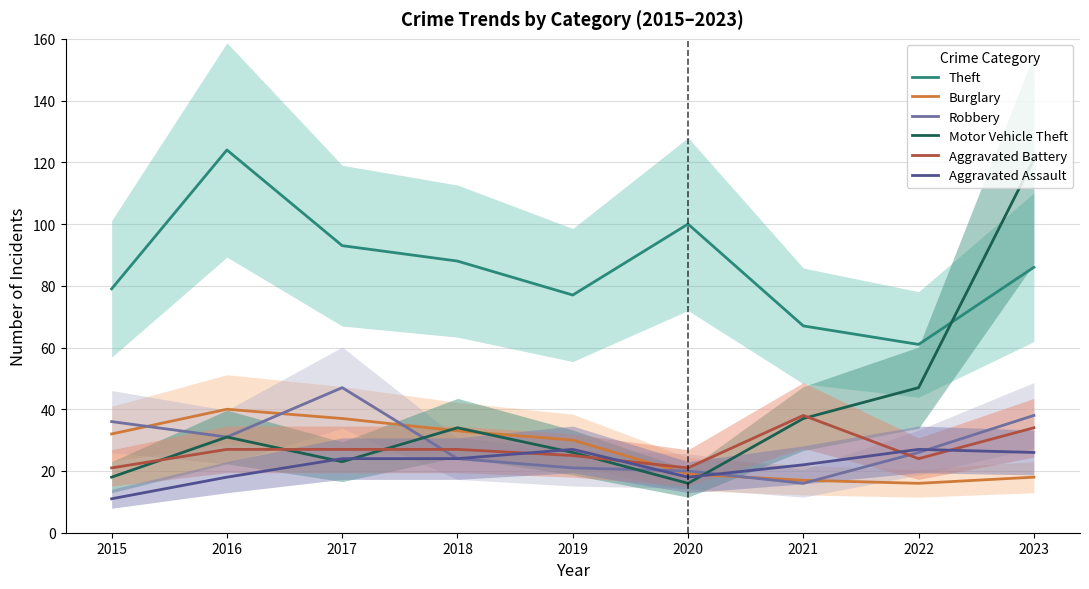

Which series has the largest total across all categories?

Theft